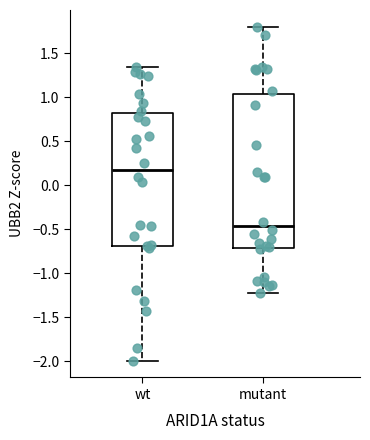

Where is the upper edge of the box for wt on the y-axis? The values are not printed on the chart, so give them approximately, as read against the axis.

0.85